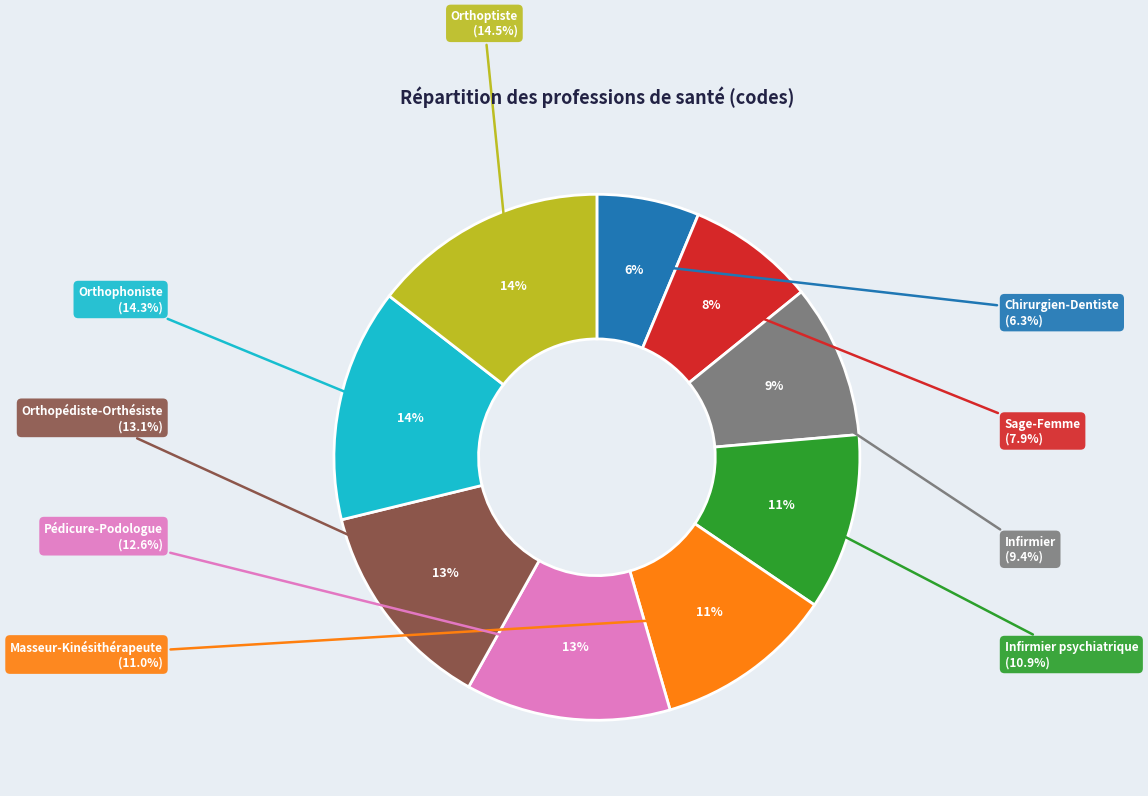

True or false: Orthoptiste accounts for 7% of the total.

False